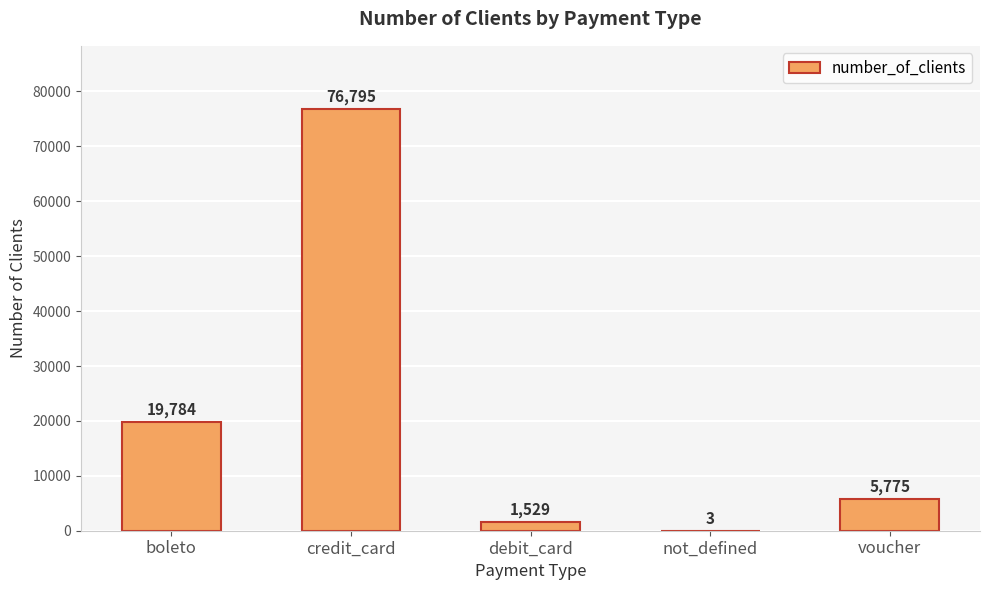

What is the sum of all values?

103886